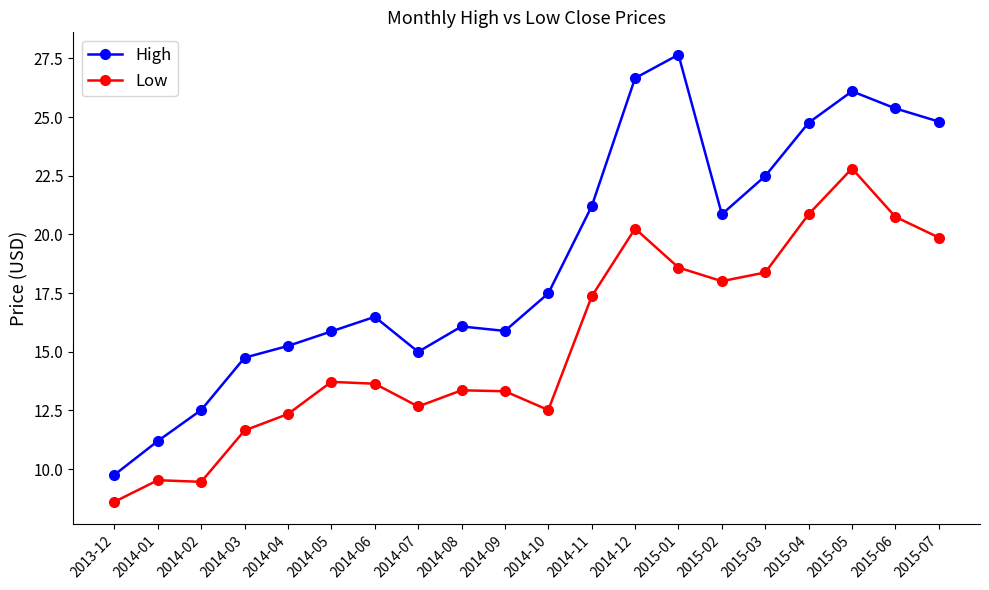

Which series has the largest range (max minus min)?

High